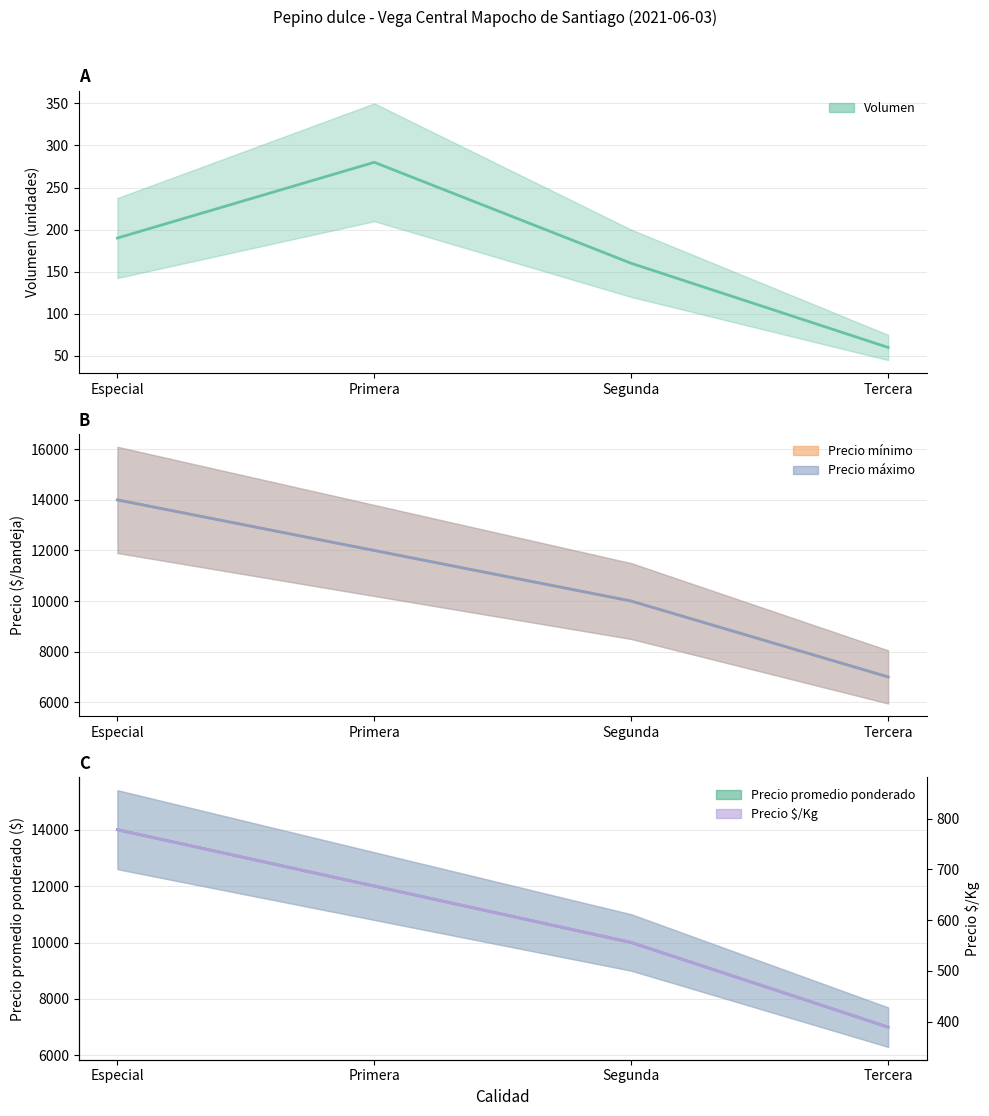

What is the minimum value shown in the chart?

60